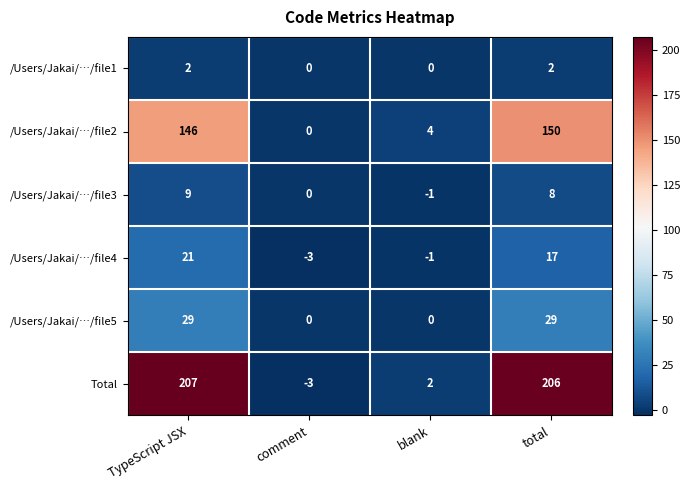

At which label is /Users/Jakai/…/file4 closest to 9?

total